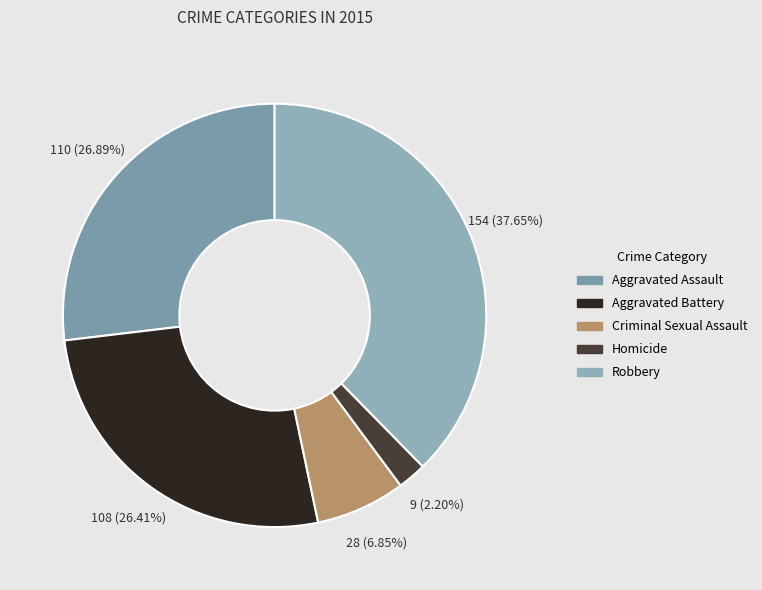

Which category has the biggest portion of the pie?

Robbery